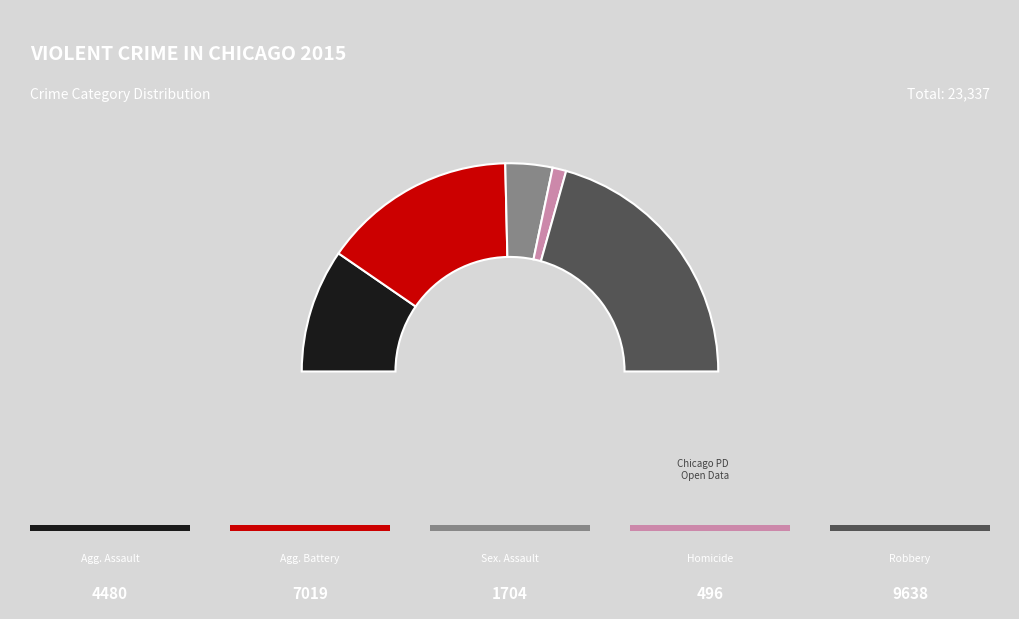

Is there a majority slice in this chart?

No